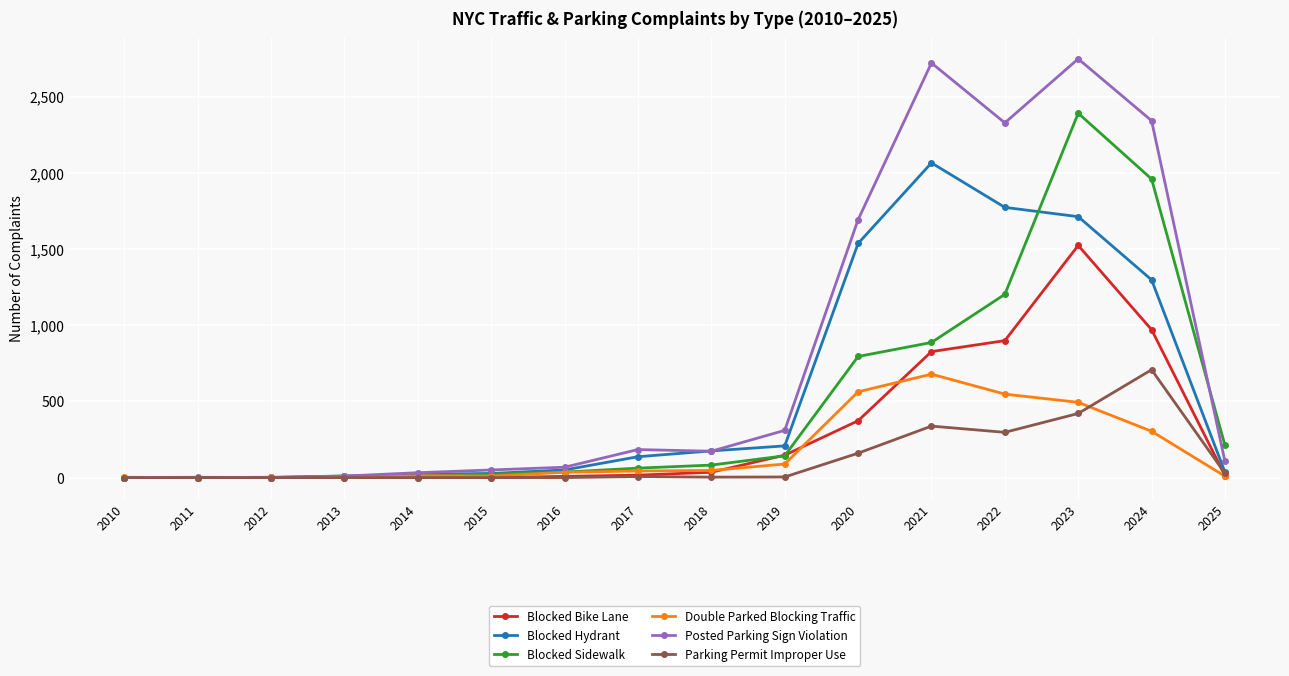

Where is Posted Parking Sign Violation nearest to the value 1374?

2020